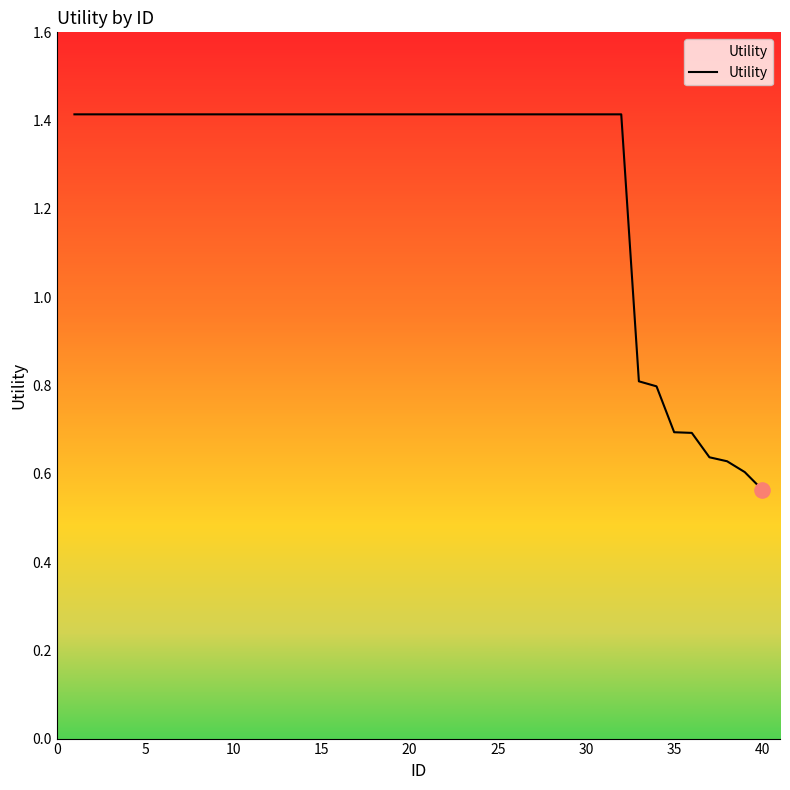

What is the maximum value shown in the chart?

1.4